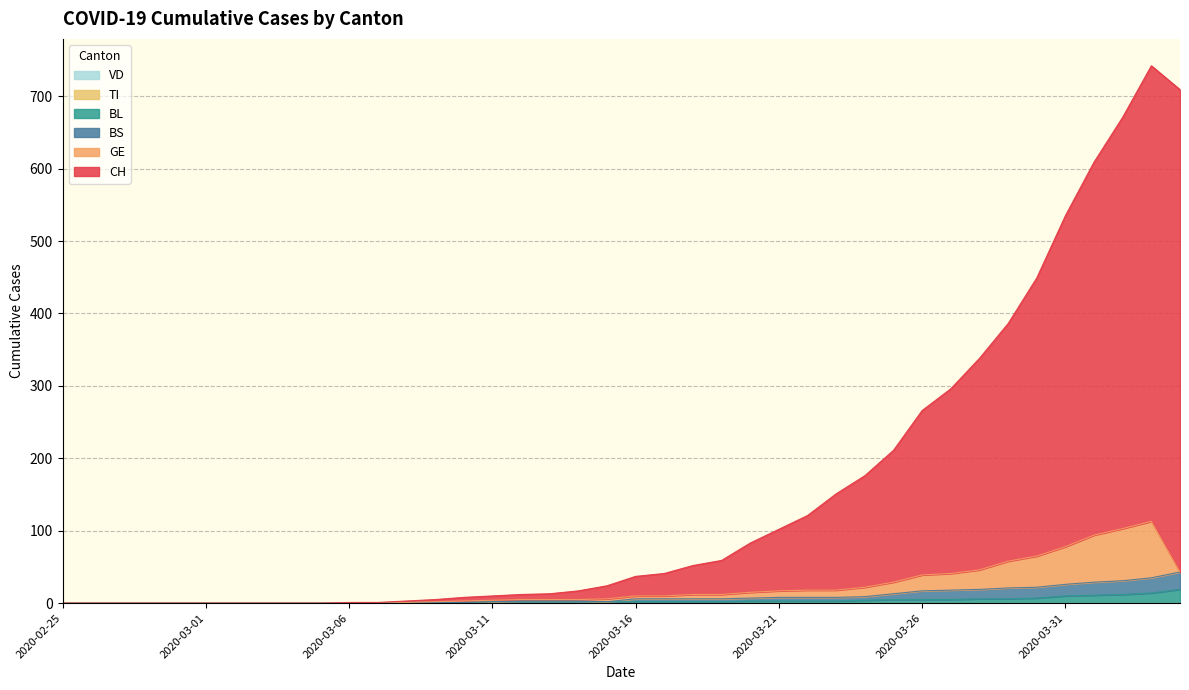

What is the label of the 18th point from the right?

2020-03-18